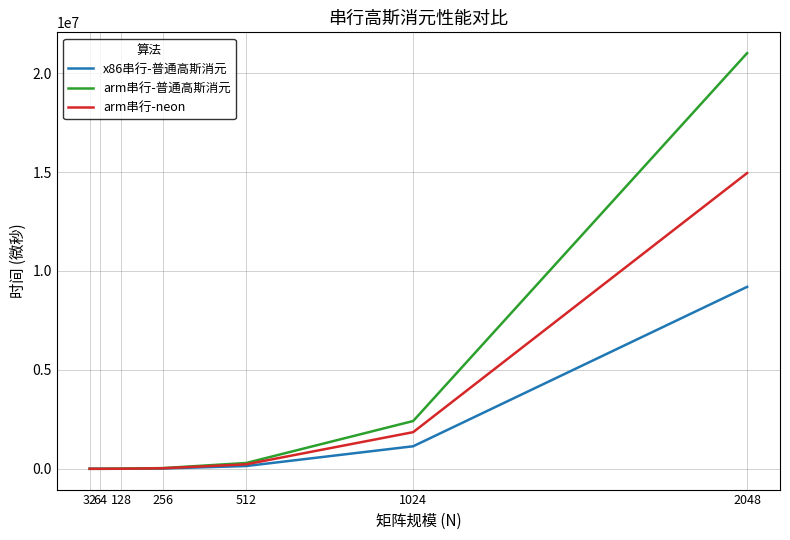

What is the total value across all series at 32?

180